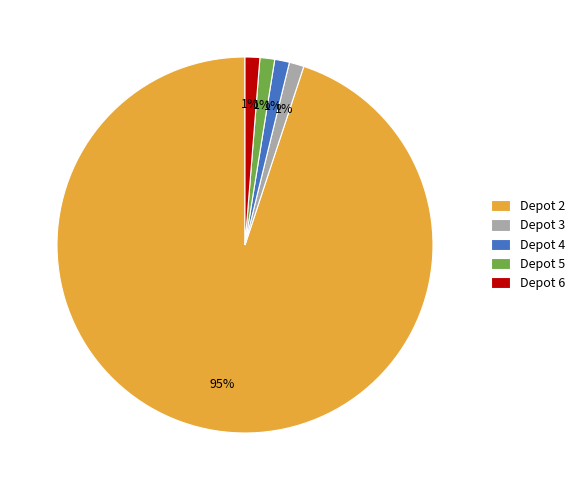

Is it true that Depot 5 is 11% of the pie?

False